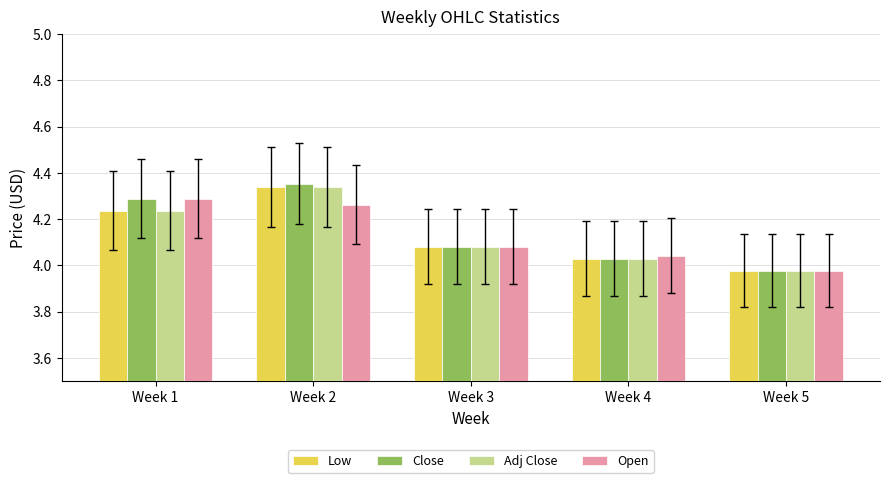

What is the sum of the Close values at Week 1 and Week 2?

8.6